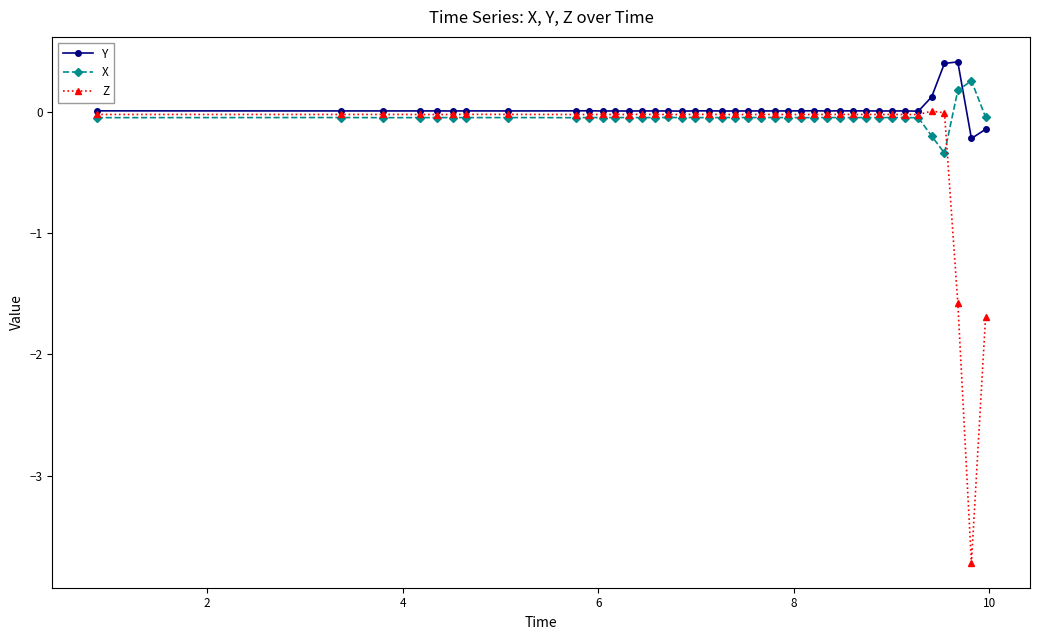

True or false: X and Z cross at least once.

True